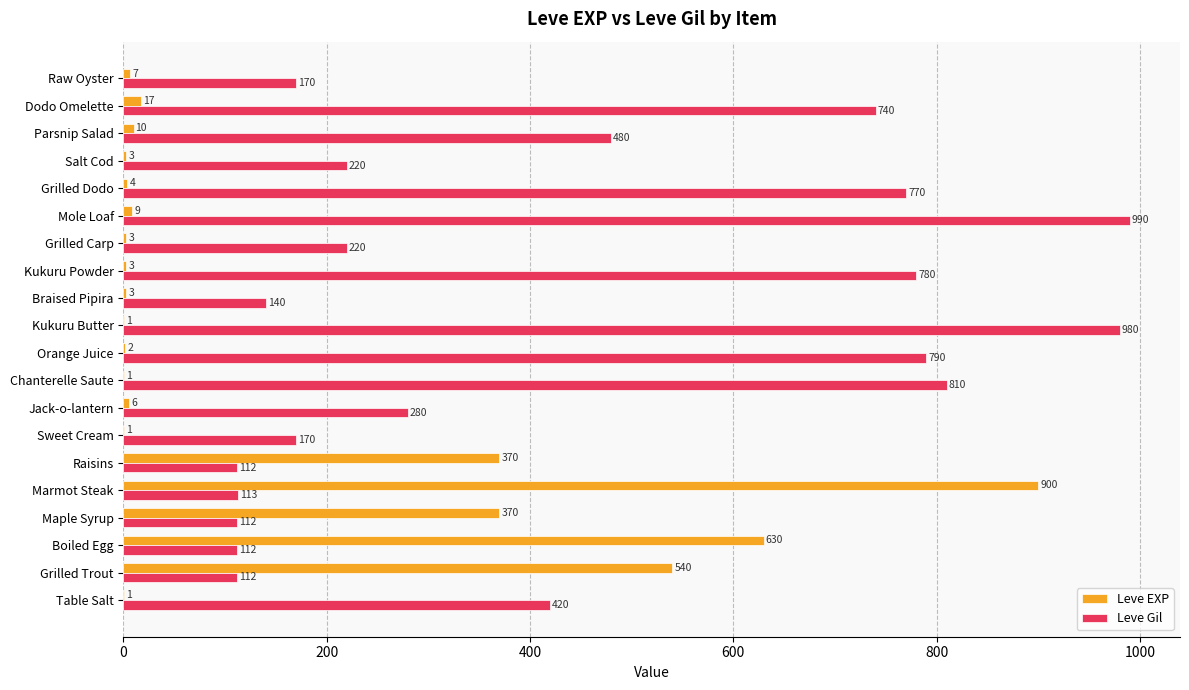

Between Kukuru Powder and Dodo Omelette, which series saw the biggest shift?

Leve Gil